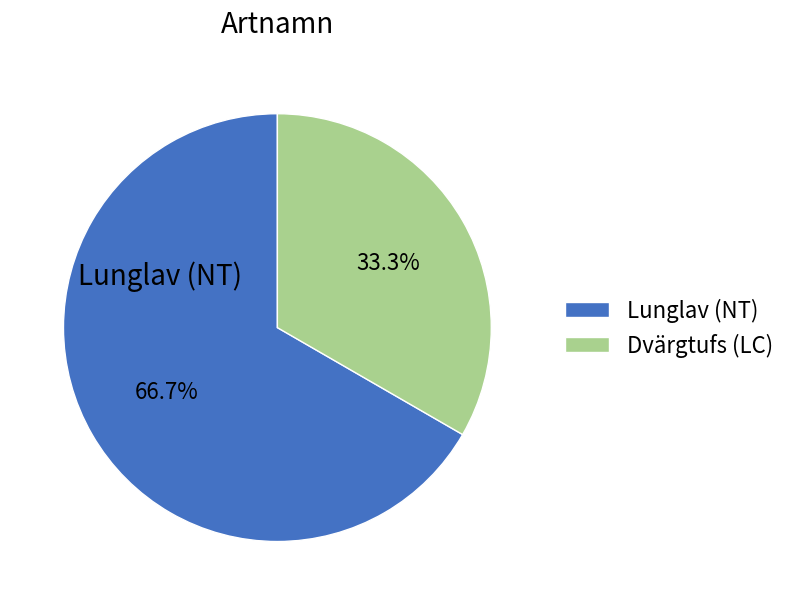

Which slice is the largest?

Lunglav (NT)